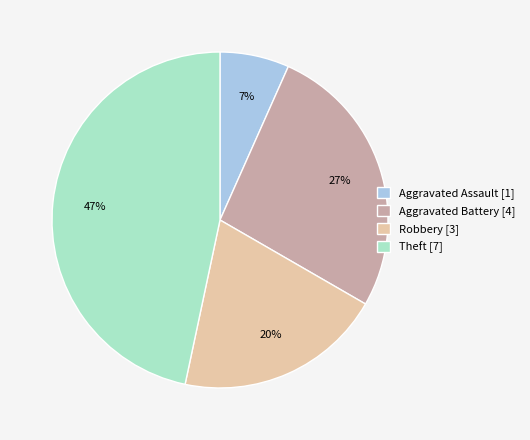

Is there any slice that represents more than half of the pie?

No